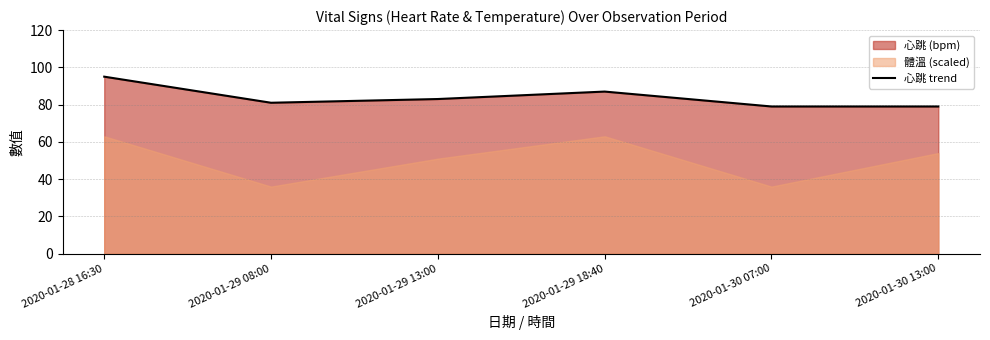

How many lines are shown in the chart?

1